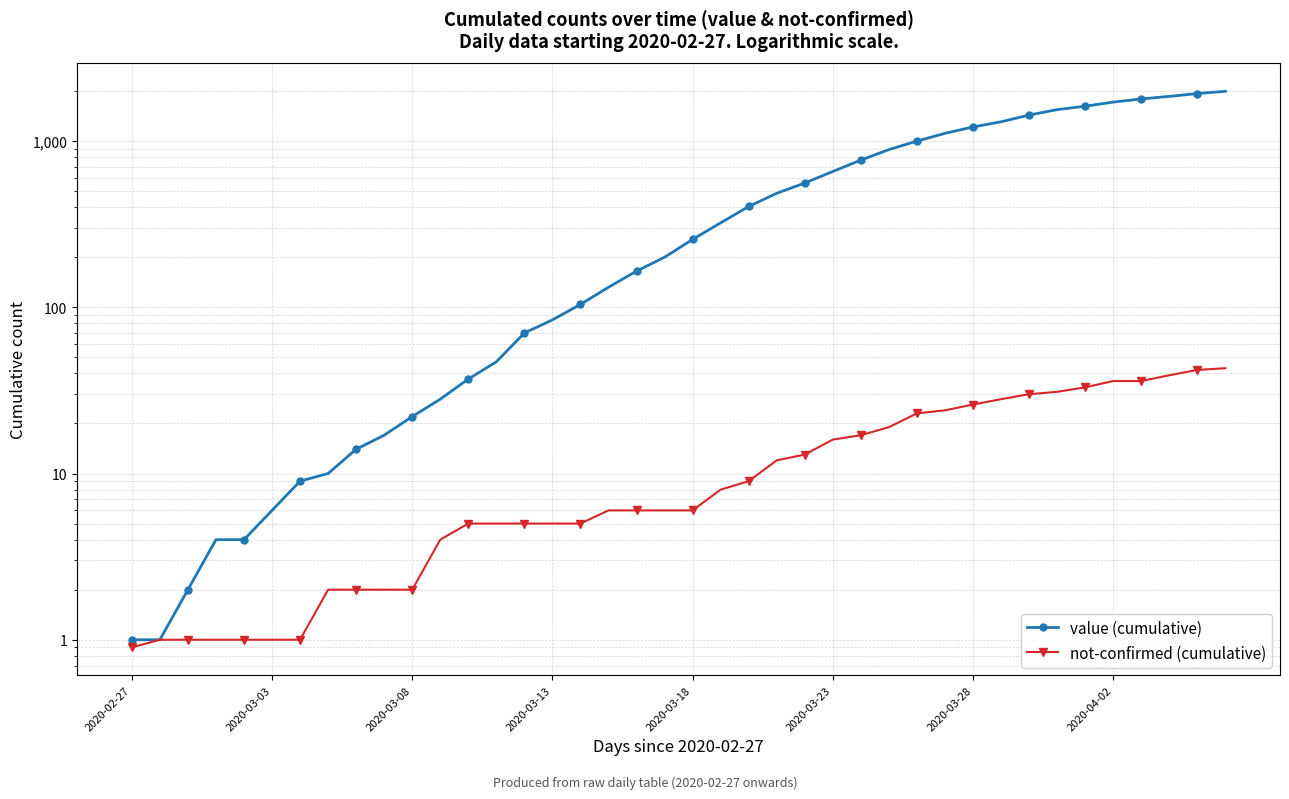

Rank the series by their average value, from highest to lowest.

value (cumulative), not-confirmed (cumulative)